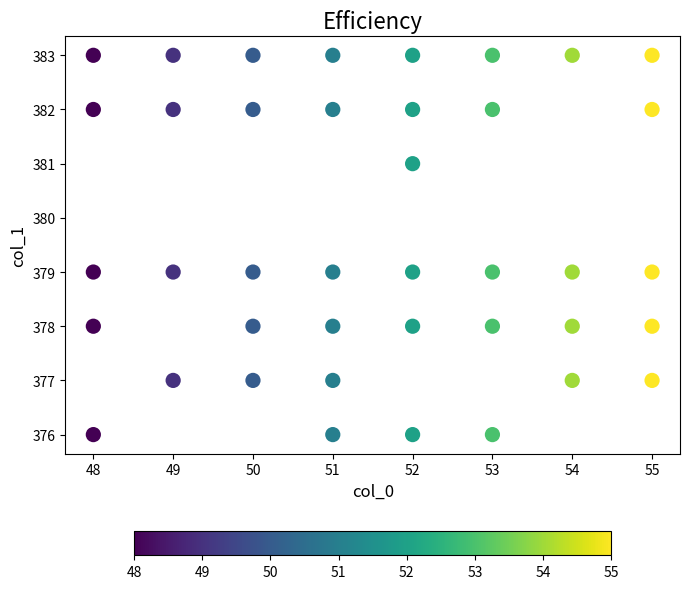

What is the range of X values (max minus min)?

7